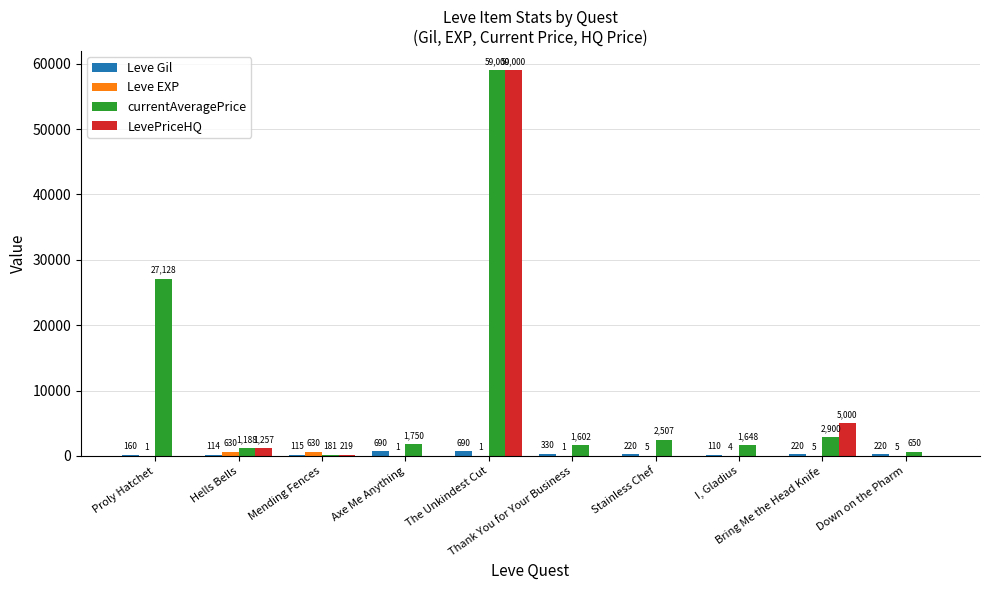

At which category is the sum across all series the highest?

The Unkindest Cut